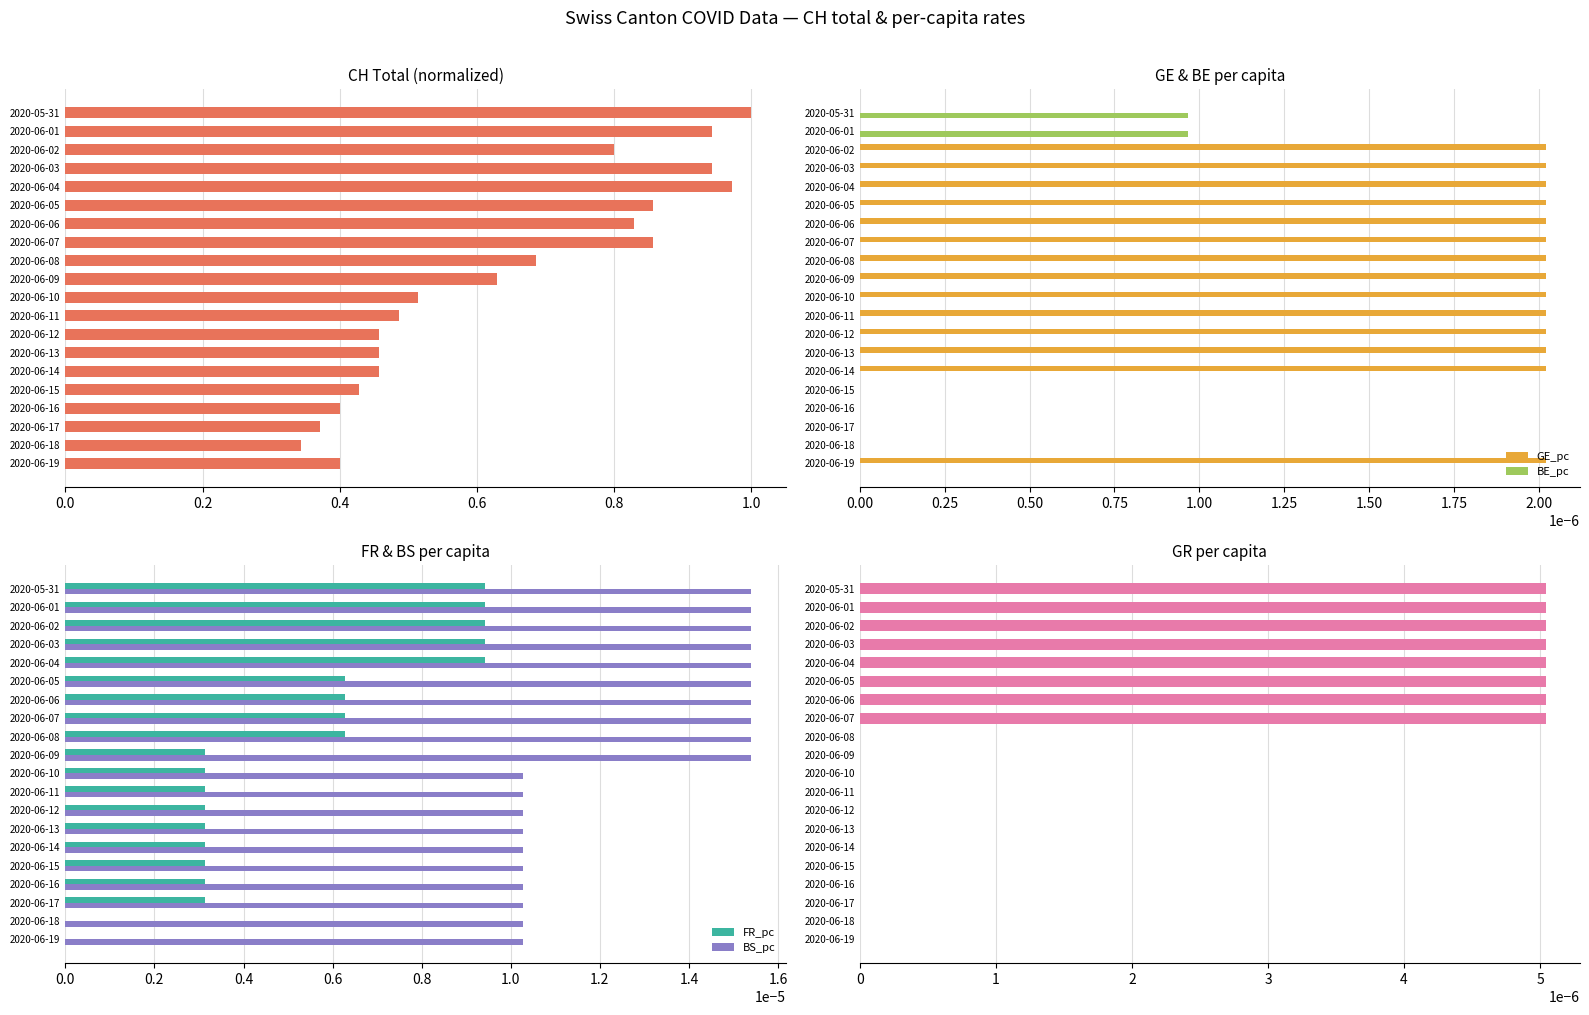

How many distinct data groups are displayed?

6